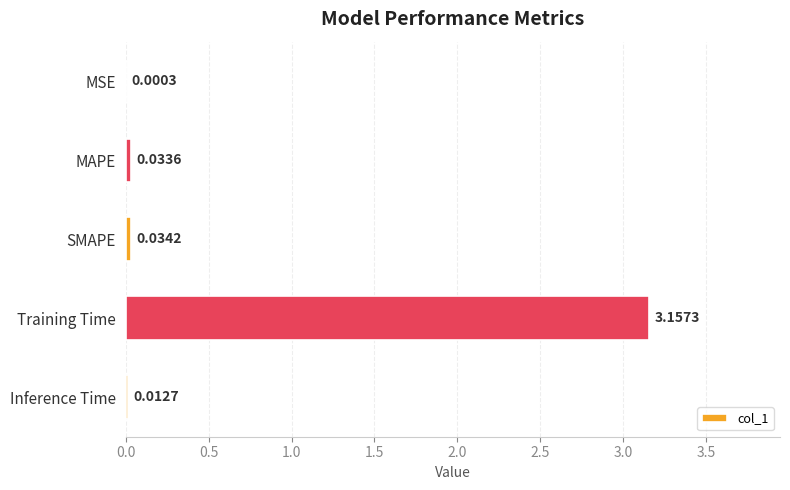

At which category does the chart reach its peak across all series?

Training Time